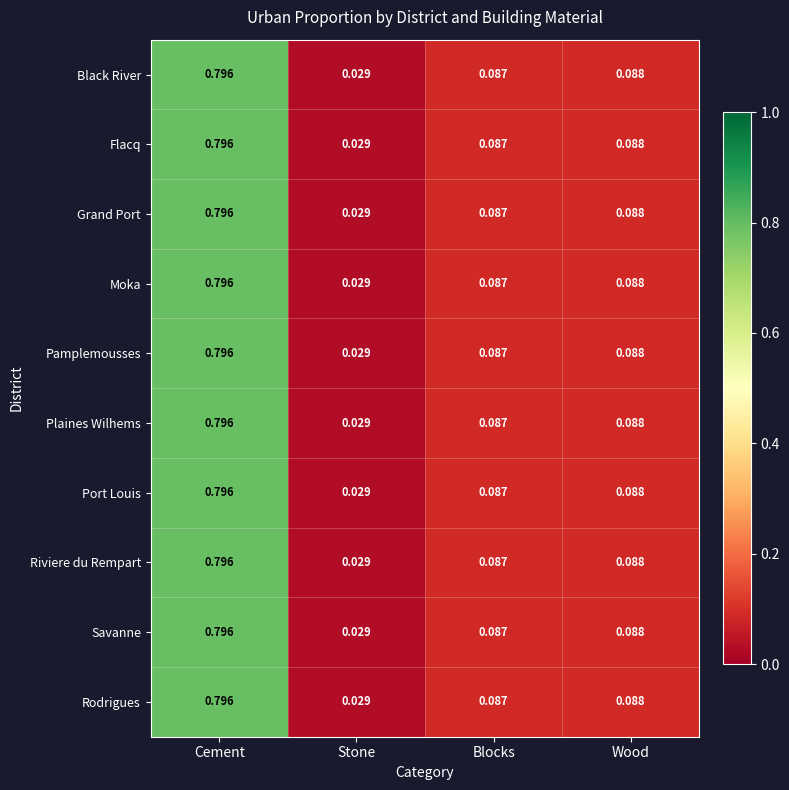

Where is Plaines Wilhems nearest to the value 0?

Stone